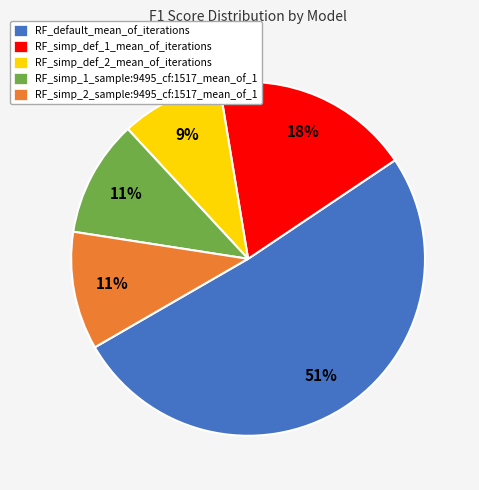

Which has a higher value, RF_default_mean_of_iterations or RF_simp_1_sample:9495_cf:1517_mean_of_1?

RF_default_mean_of_iterations